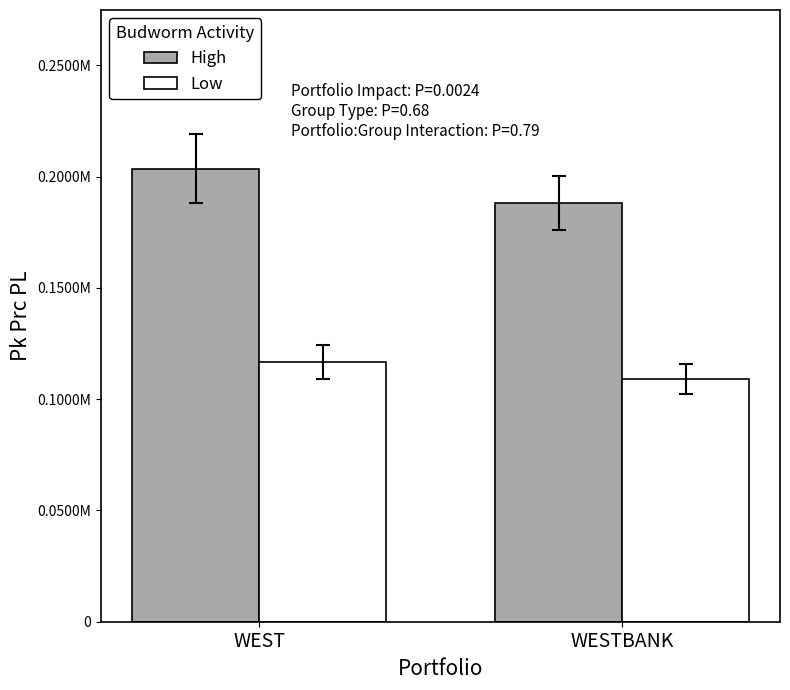

Does the chart contain any negative values?

No